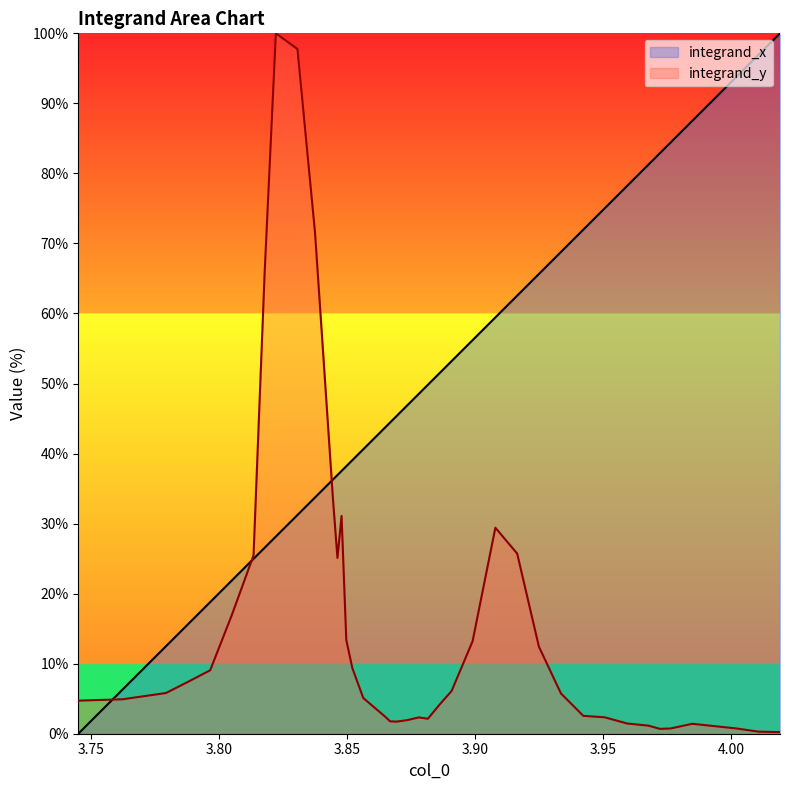

Does the chart display data point markers on the line(s)?

No